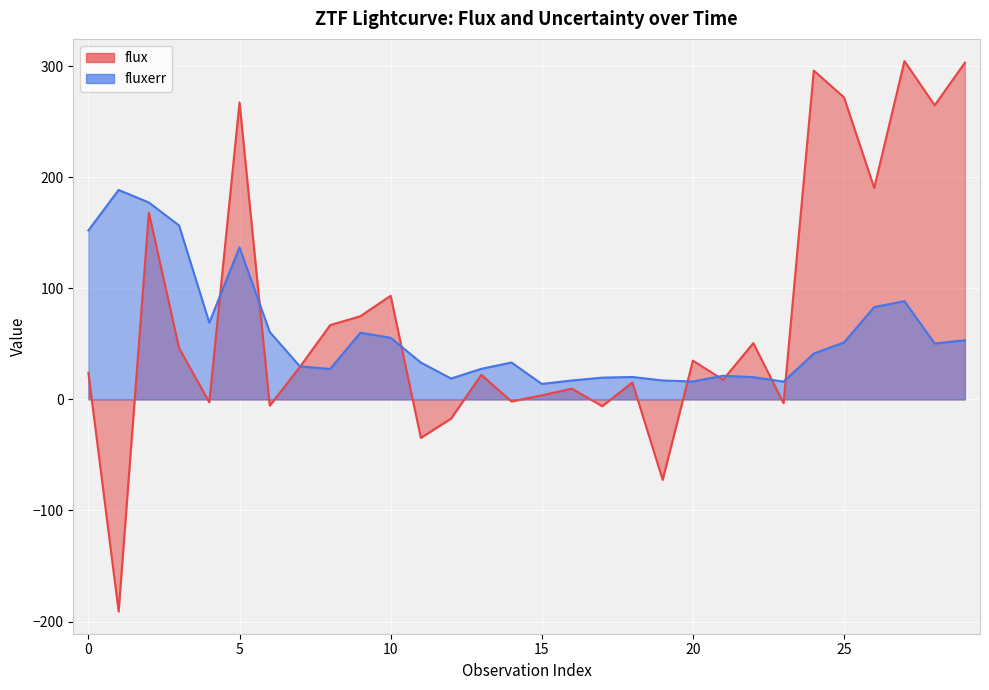

At which label is fluxerr closest to 101?

27